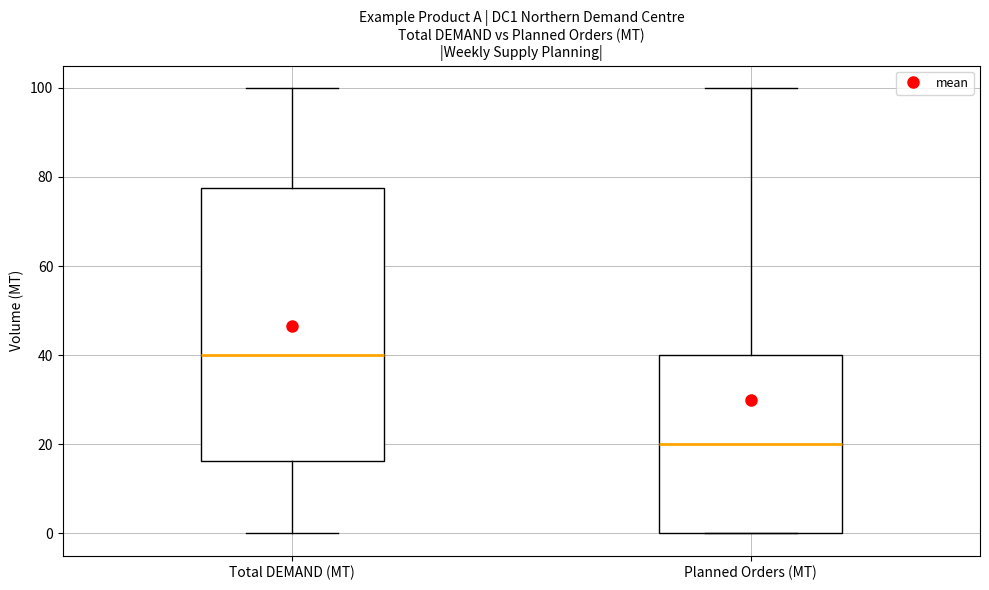

Where is the upper edge of the box for Planned Orders (MT) on the y-axis? The values are not printed on the chart, so give them approximately, as read against the axis.

40